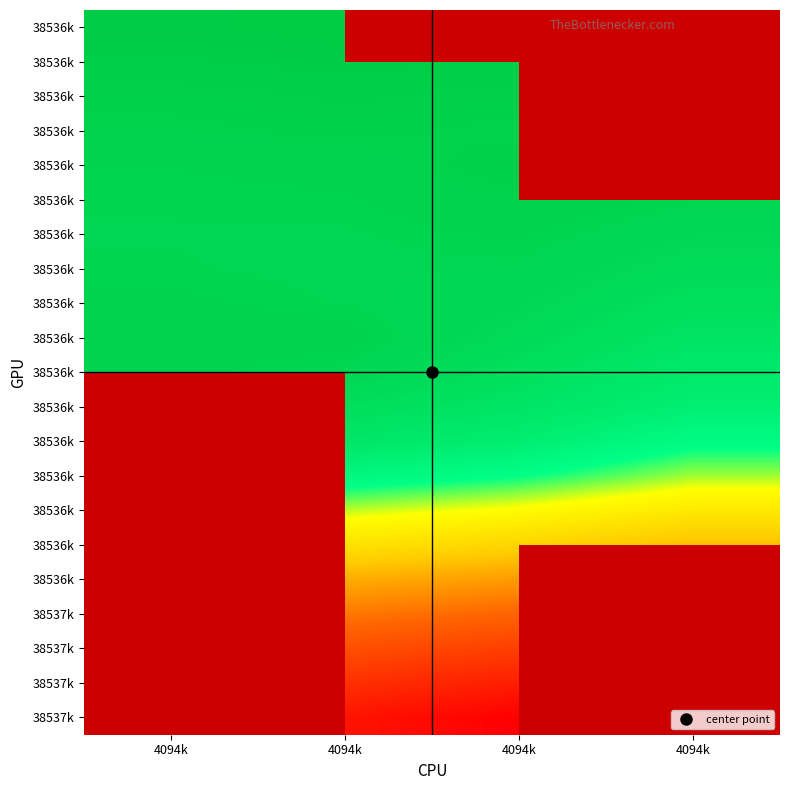

At which category is the sum across all series the highest?

4094k